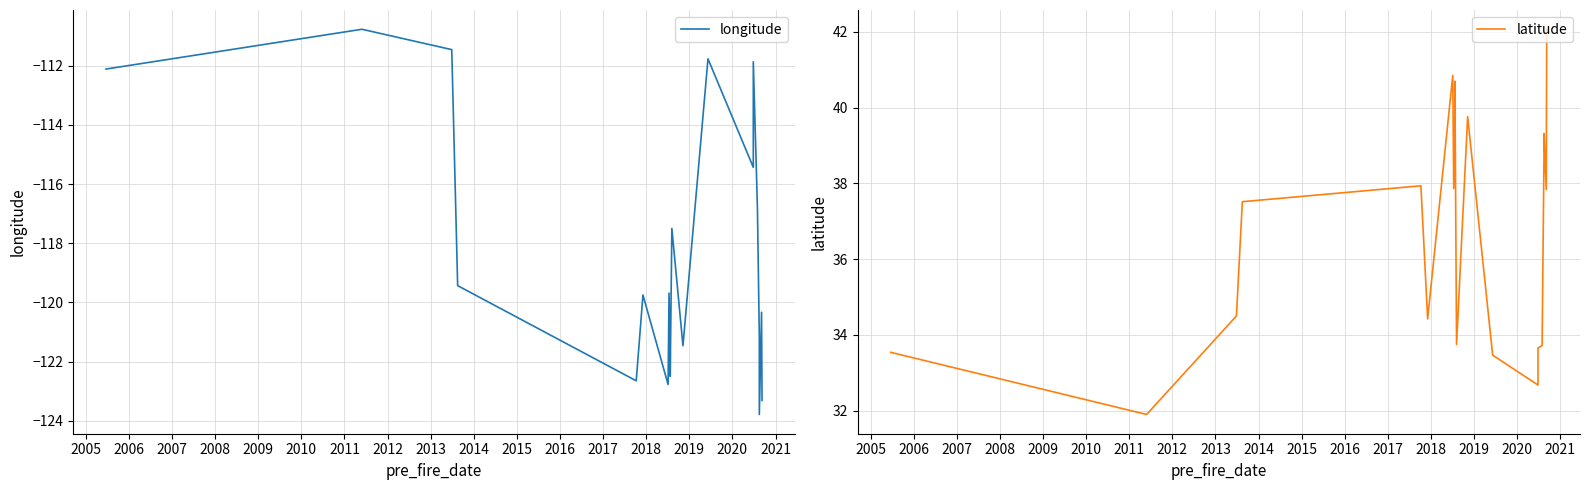

Does the chart display data point markers on the line(s)?

No